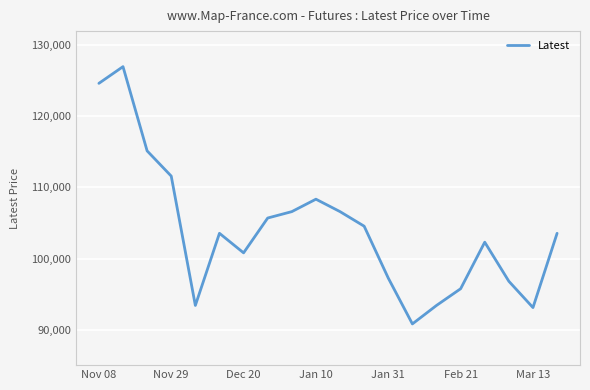

What is the minimum value shown in the chart?

90800